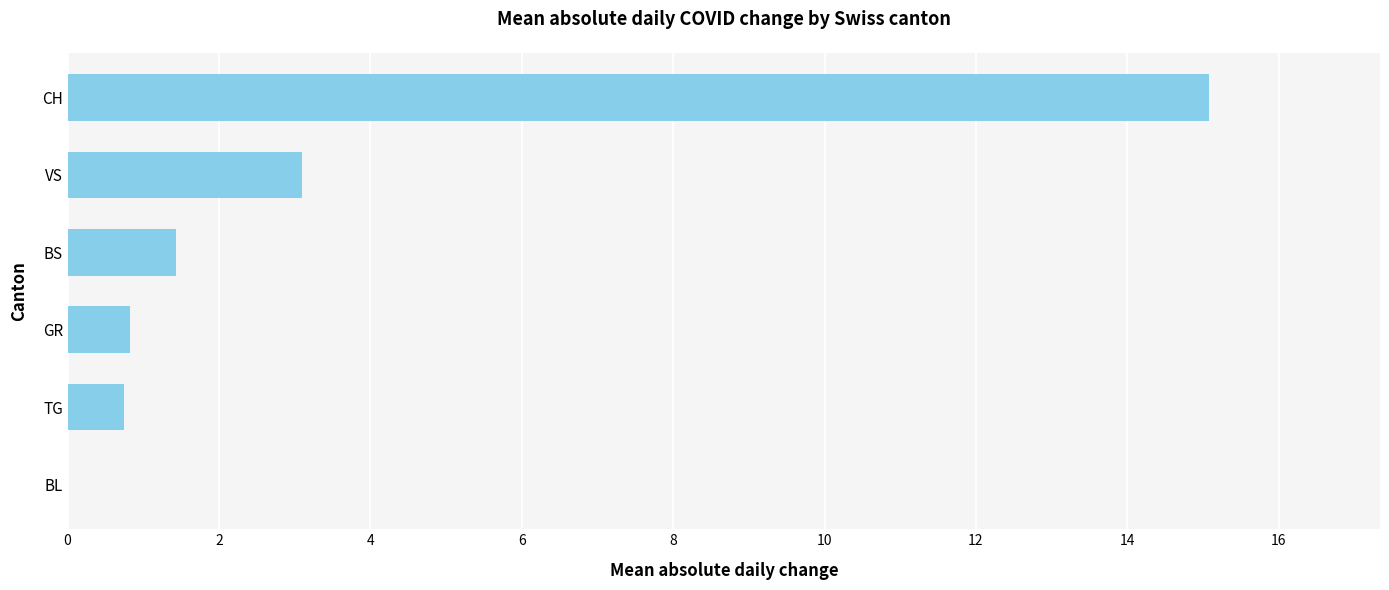

At which label is the value closest to 7?

VS